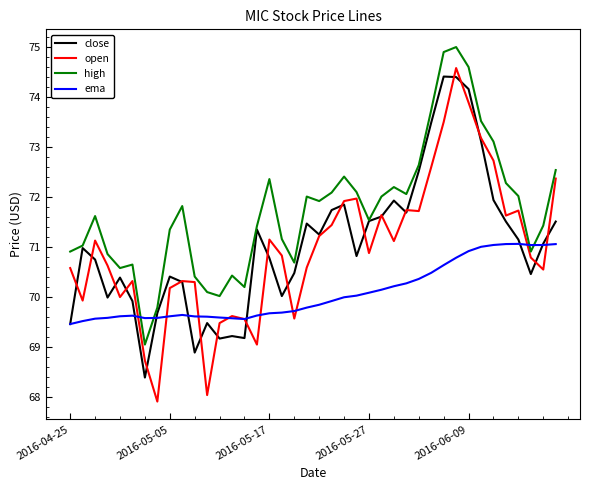

Which series has the widest spread of values?

open